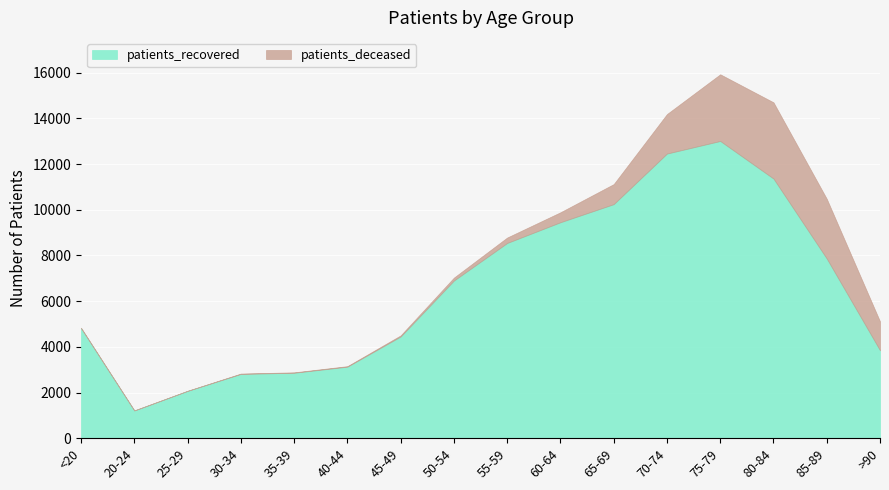

What is the maximum value for patients_recovered?

13010